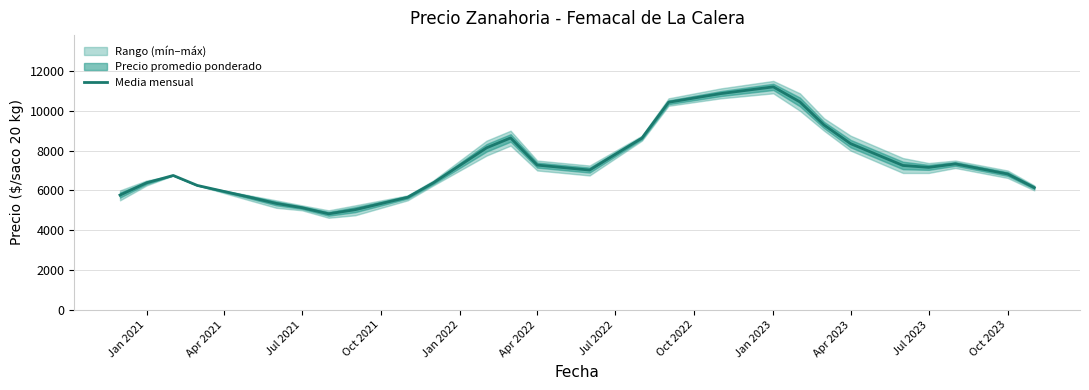

True or false: Media mensual has a value of 8247.4 at Jul 2021.

False